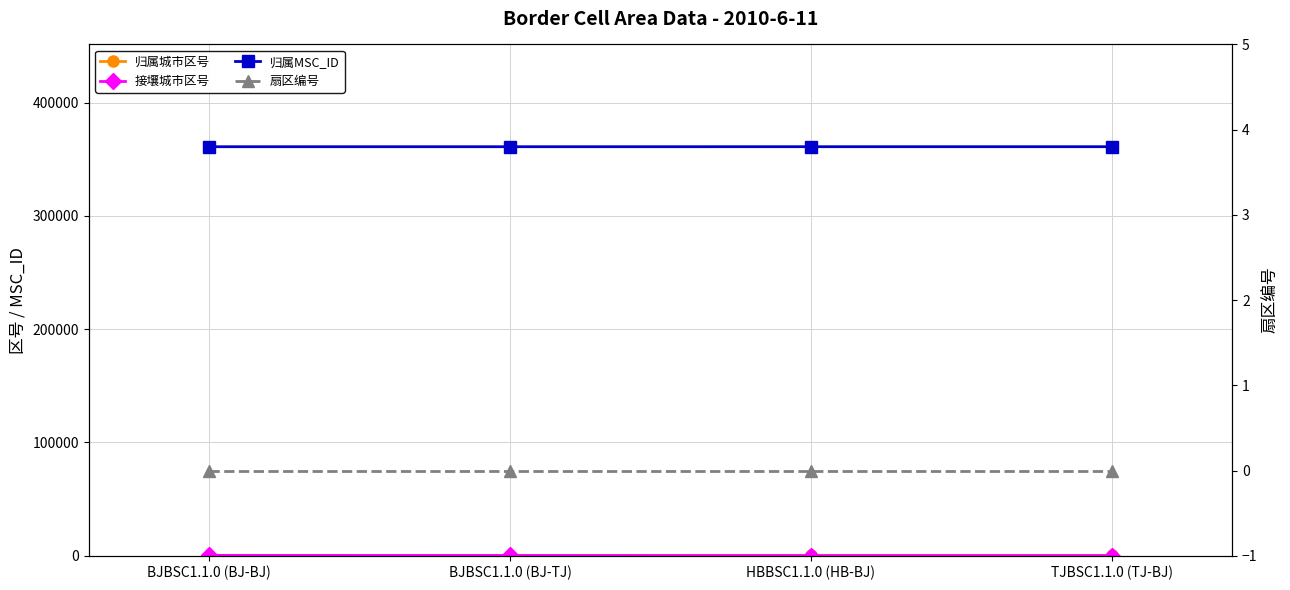

Which series ends up on top after the final intersection of 归属城市区号 and 接壤城市区号?

归属城市区号